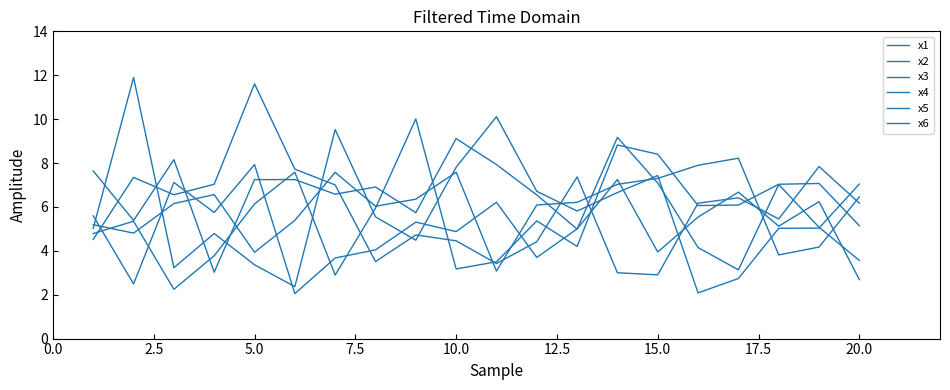

Does the chart have visible grid lines?

No